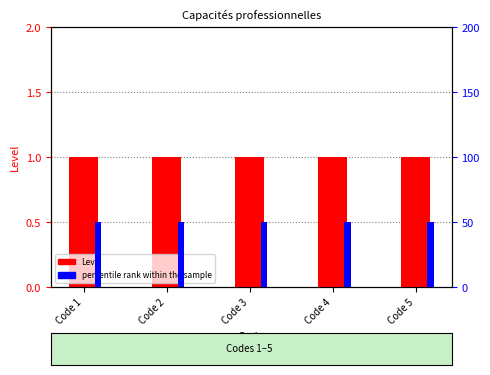

At which label is Level closest to 1?

Code 1